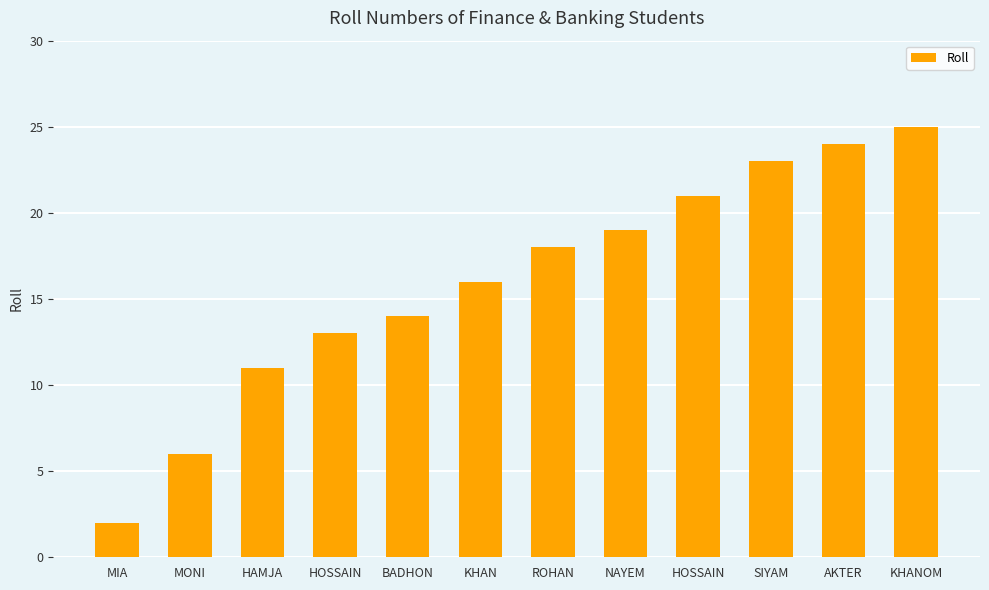

Are the bars horizontal?

No